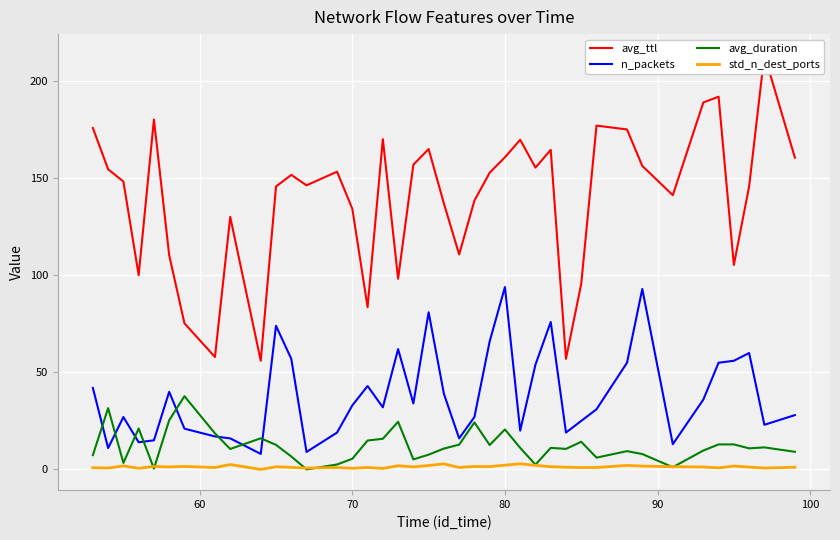

True or false: std_n_dest_ports and n_packets cross at least once.

False